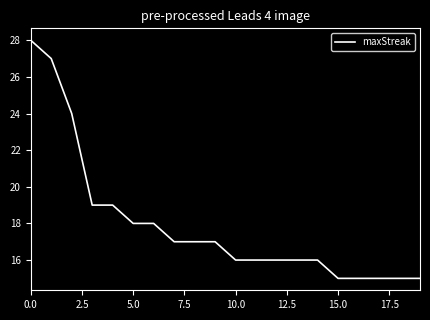

What is the difference between the maximum and minimum values?

13